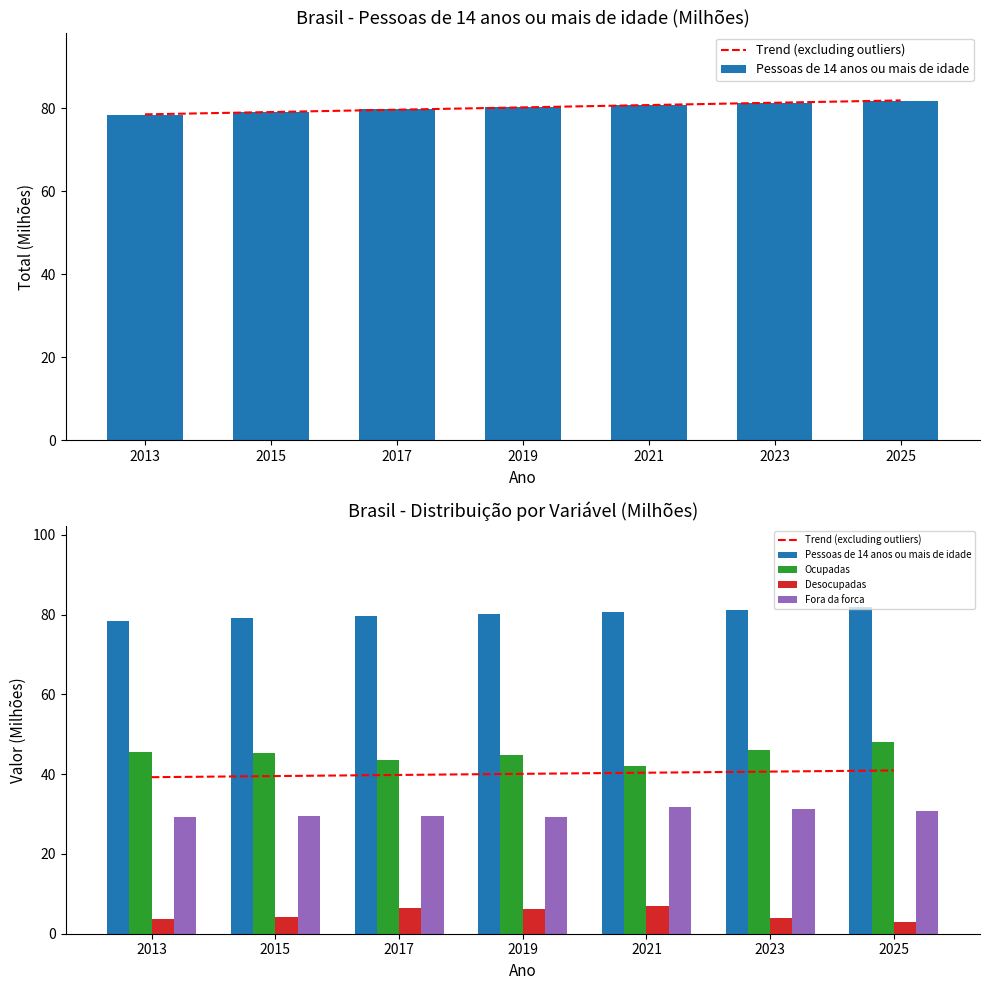

Reading right to left, transcribe all the data shown in this chart.

Trend (excluding outliers): 40.9	40.7	40.4	40.1	39.8	39.5	39.3
Pessoas de 14 anos ou mais de idade: 81.8	81.3	80.7	80.2	79.7	79.1	78.4
Ocupadas: 48.1	46.0	42.0	44.8	43.6	45.4	45.5
Desocupadas: 2.9	4.0	7.0	6.2	6.6	4.2	3.7
Fora da forca: 30.8	31.3	31.8	29.2	29.5	29.5	29.2